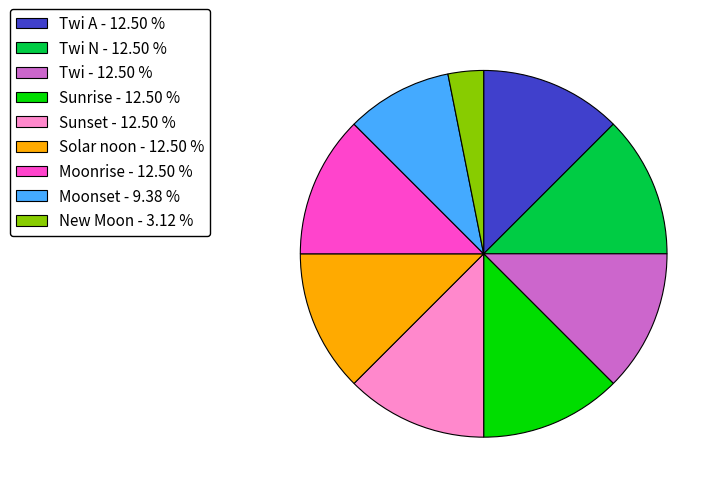

Which slice is the smallest?

New Moon - 3.12 %